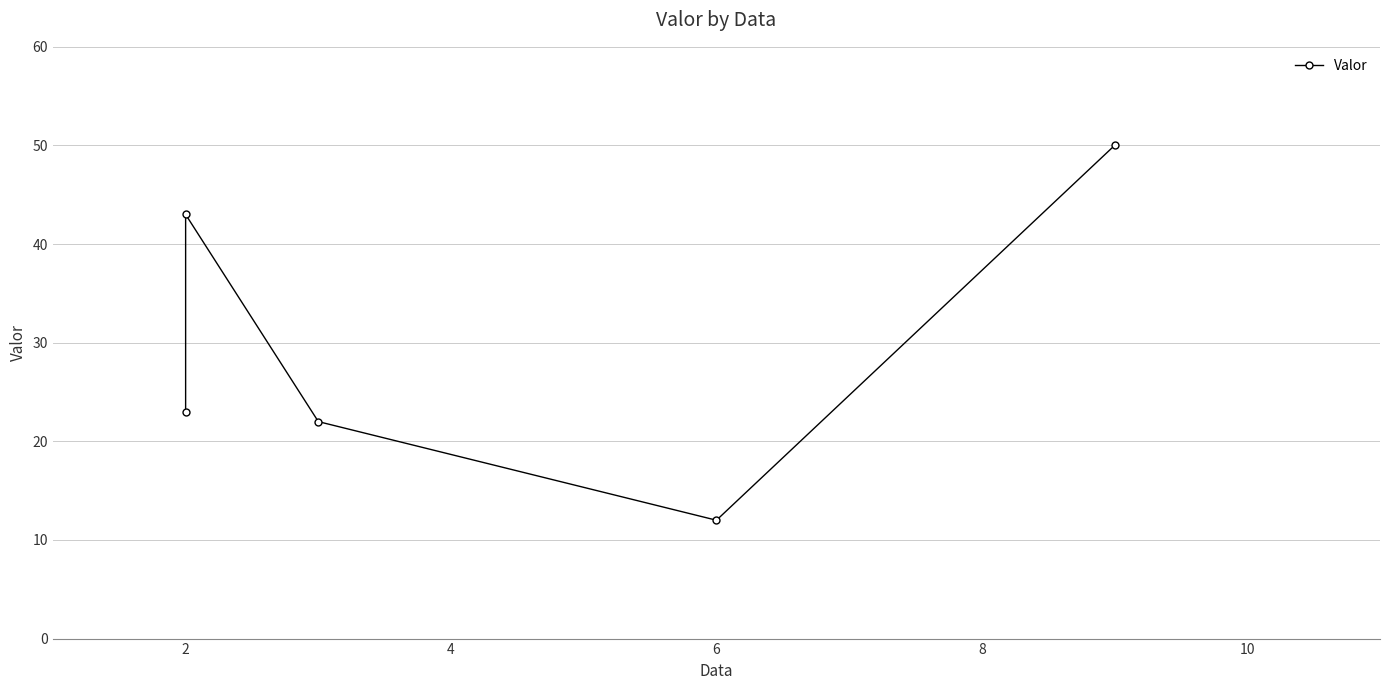

How many points are higher than both their immediate neighbors (excluding endpoints)?

1